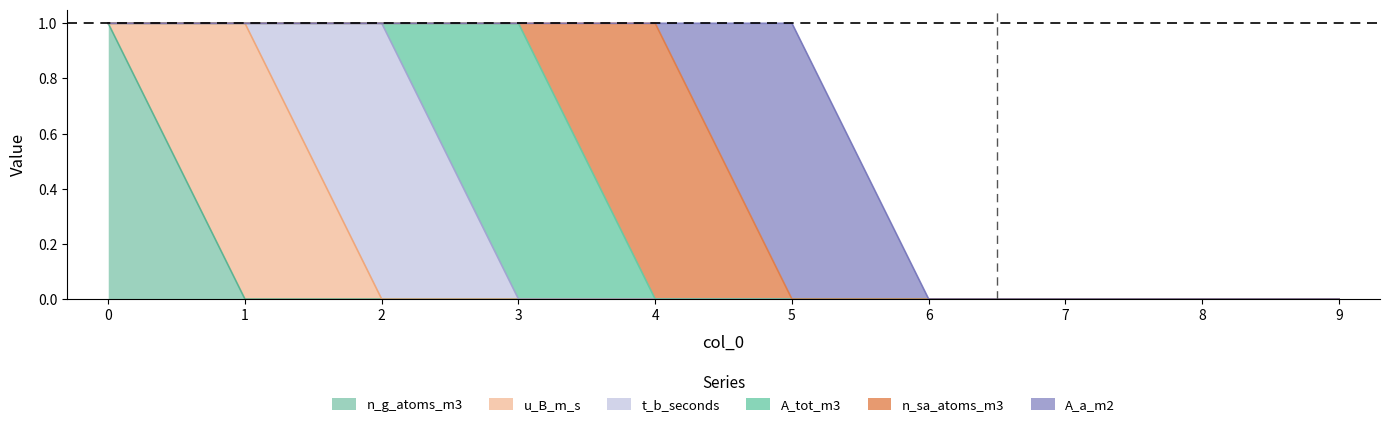

At 0, list the series in order from smallest to largest.

u_B_m_s, t_b_seconds, A_tot_m3, n_sa_atoms_m3, A_a_m2, n_g_atoms_m3